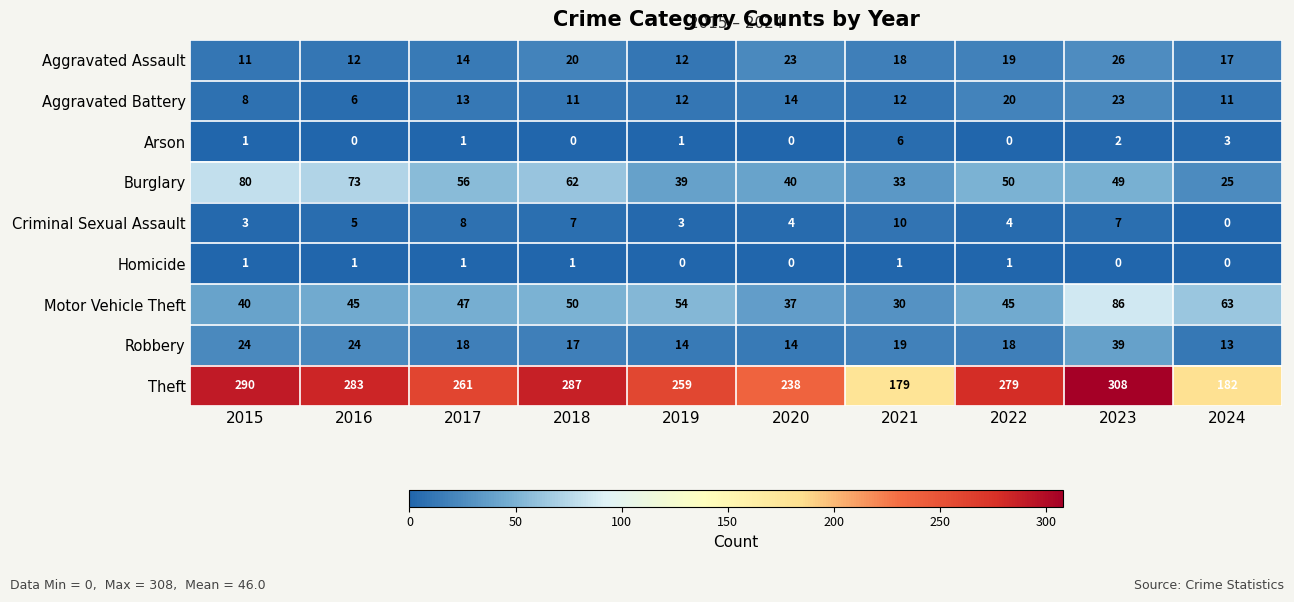

The value of Burglary at 2018 is 62. True or false?

True